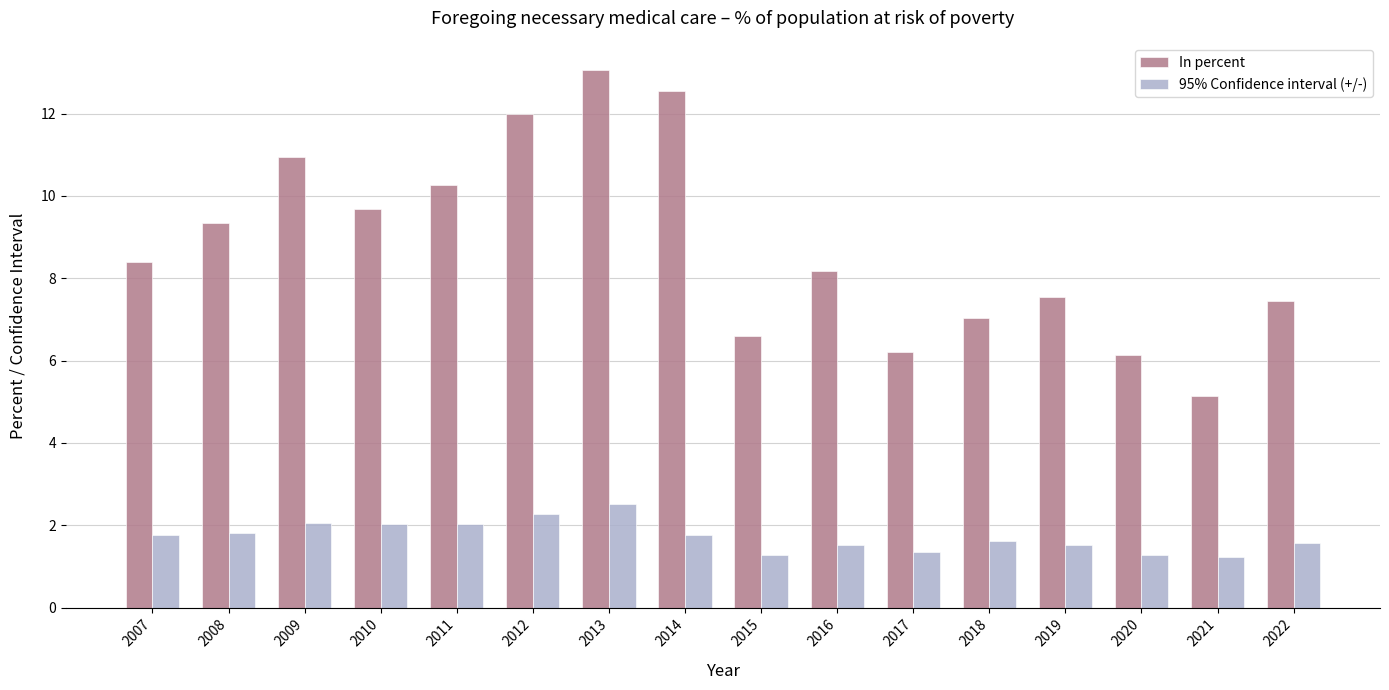

True or false: In percent has a value of 13.0 at 2019.

False